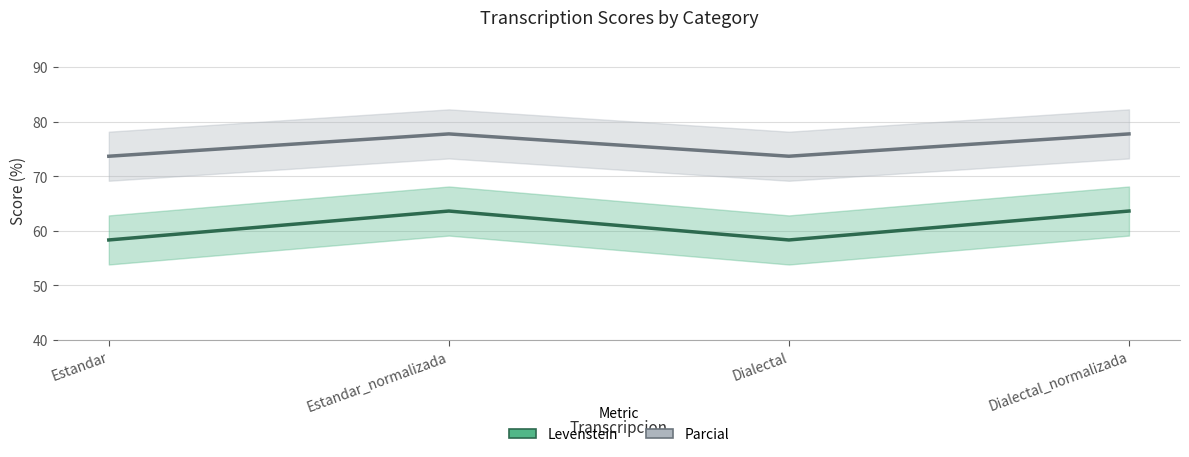

What is the total value across all series at Dialectal?

132.0